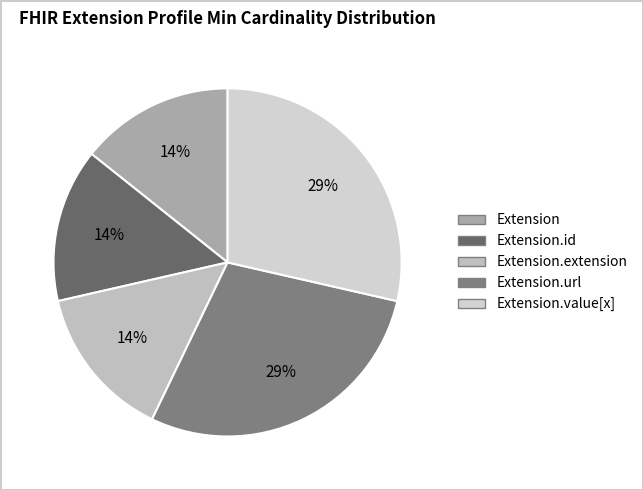

How many segments does this pie chart have?

5